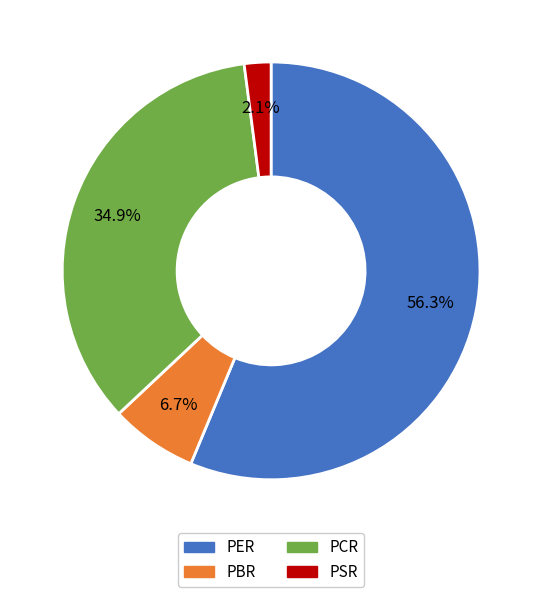

To the nearest percent, what percentage of the pie is PSR?

2%